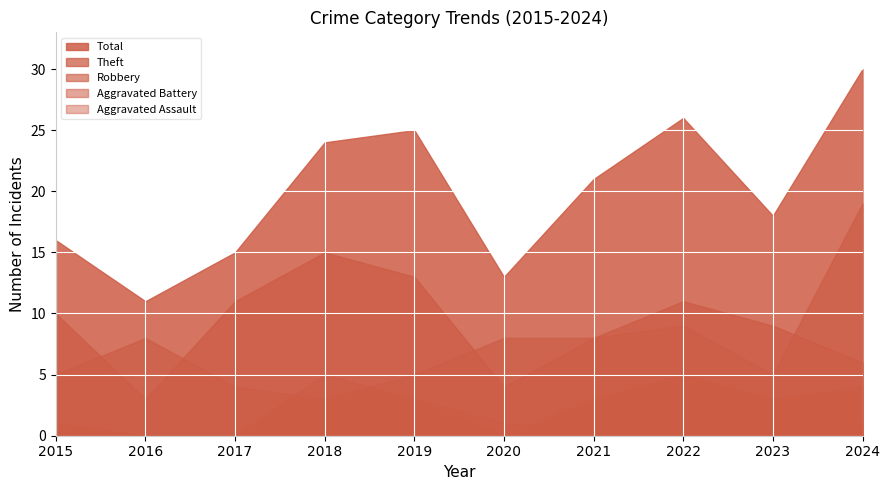

Is it true that Robbery equals 5 at 2018?

False